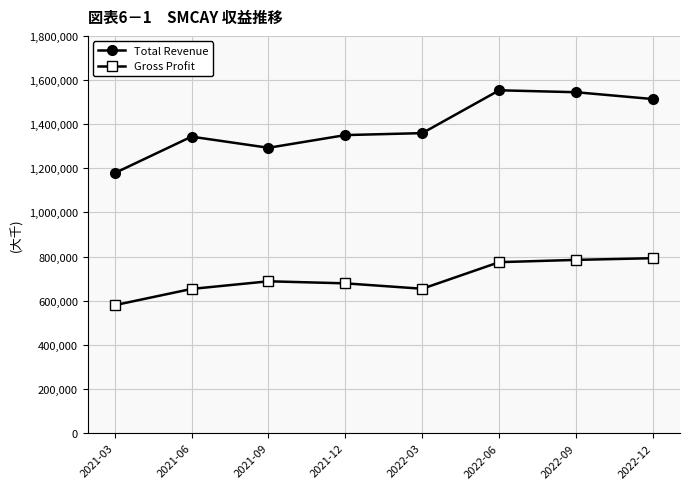

Read the Total Revenue value at 2022-06.

1553500